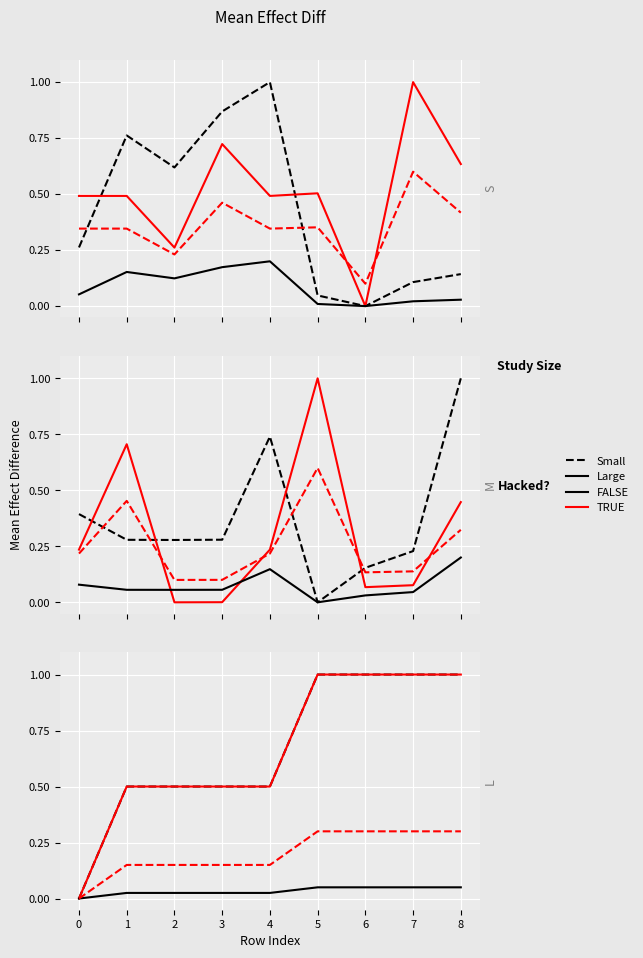

What is the spread (max minus min) of values at 3?

0.9